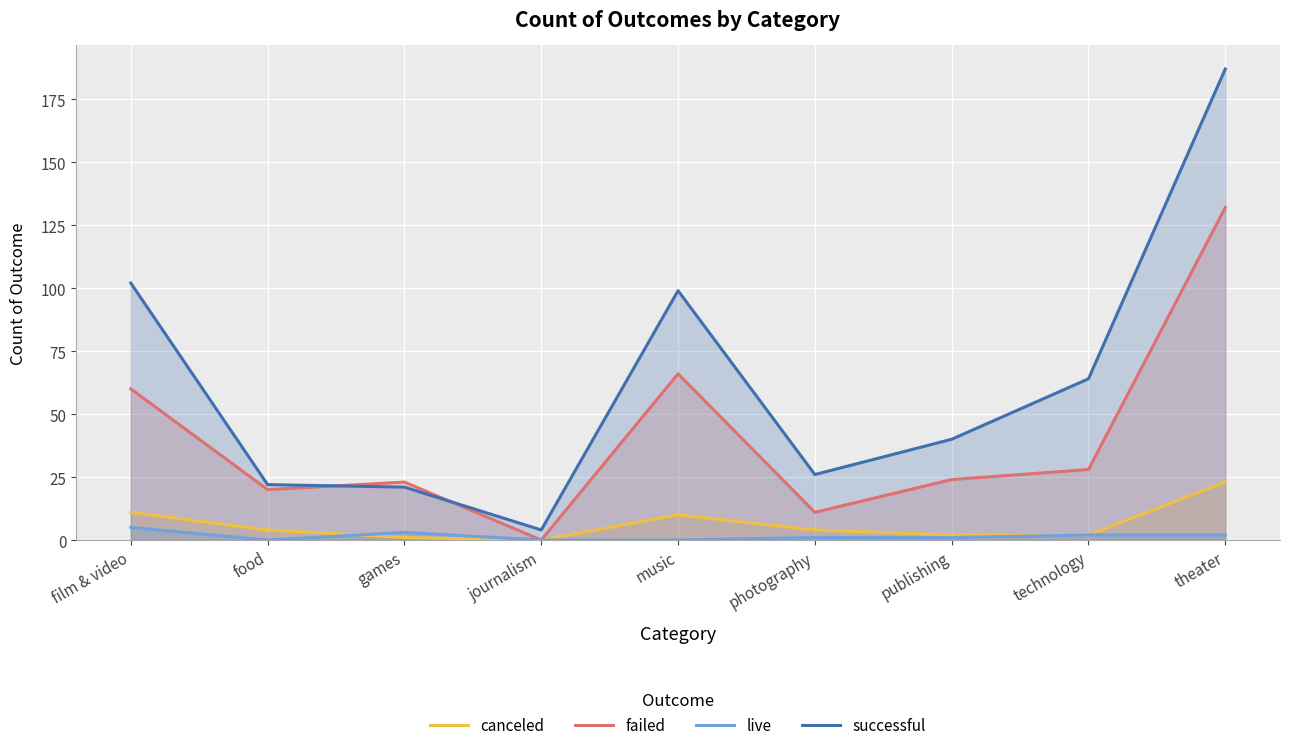

At how many categories does at least one series exceed 139?

1